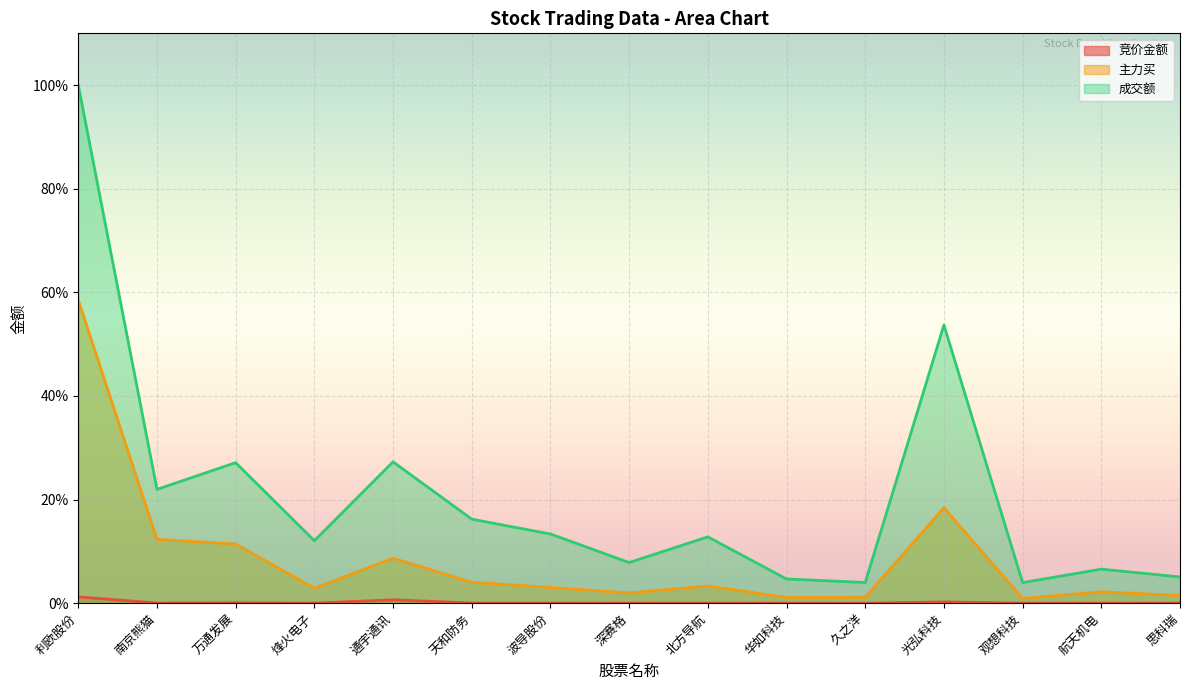

Rank the series by their average value, from highest to lowest.

成交额, 主力买, 竞价金额